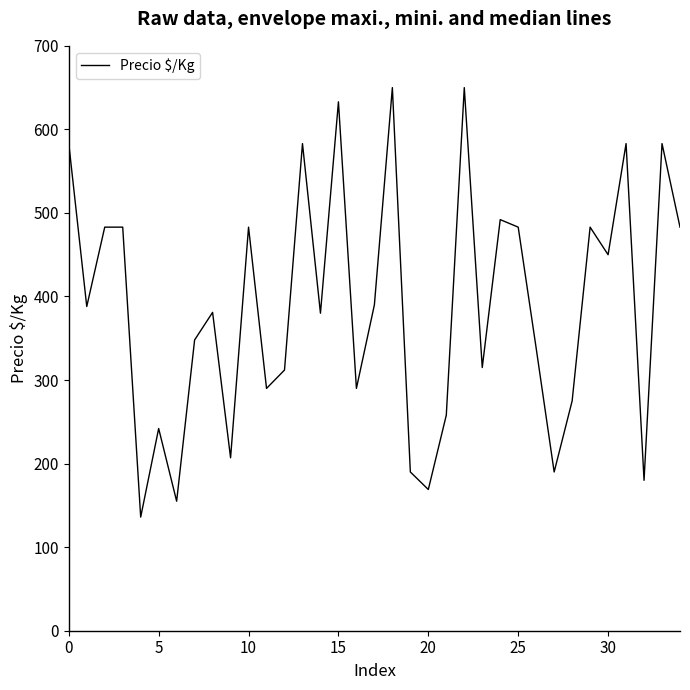

How many interior local valleys (lower than both neighbors) does the data have?

12